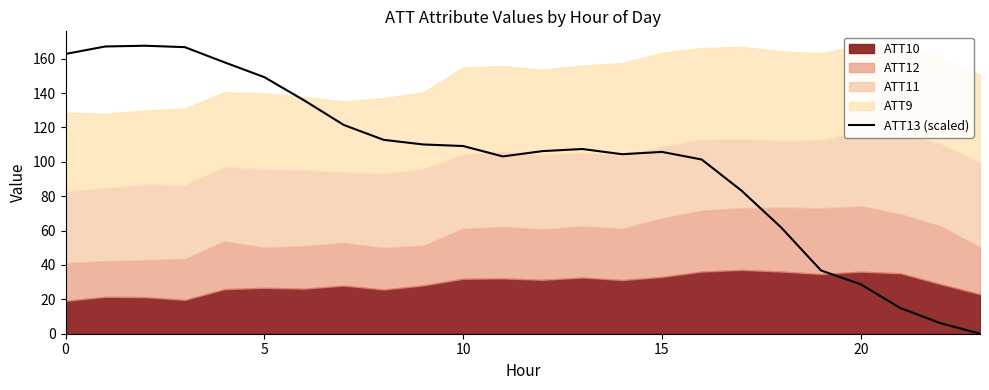

How many data points are less than 107?

12